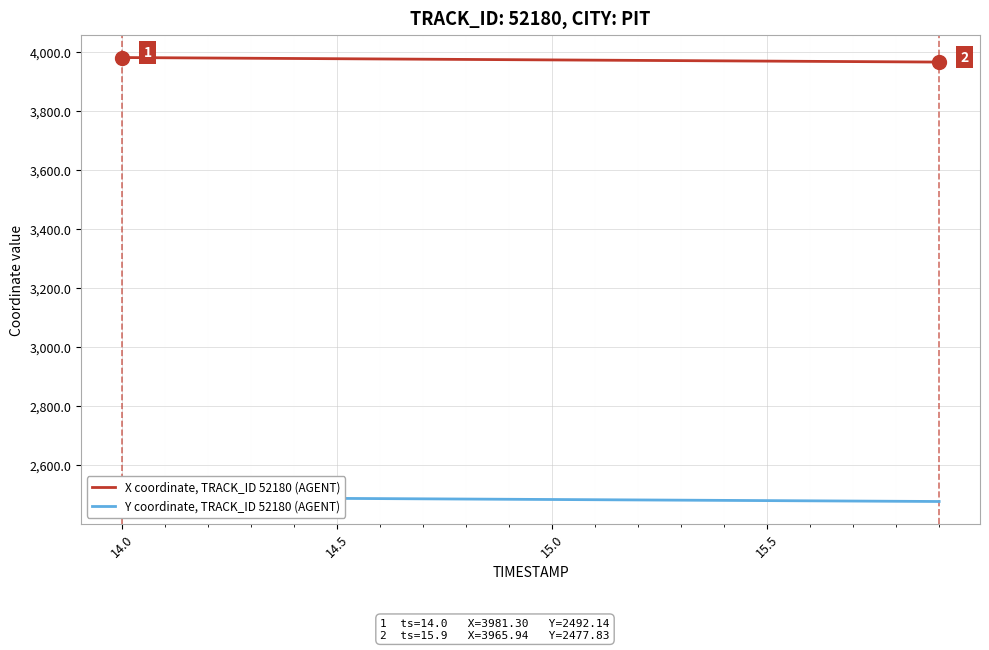

True or false: X coordinate, TRACK_ID 52180 (AGENT) and Y coordinate, TRACK_ID 52180 (AGENT) cross at least once.

False